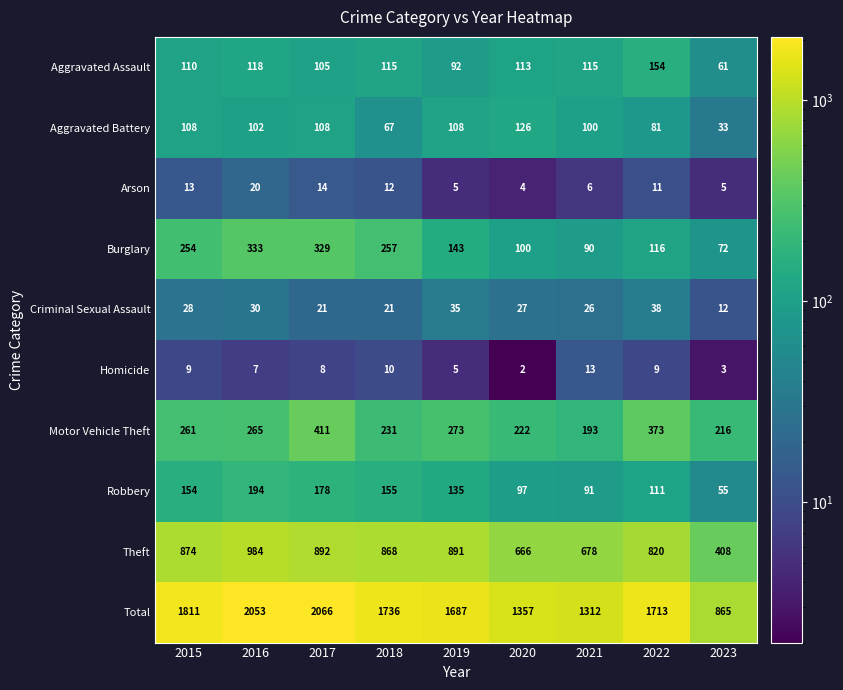

At which category is the sum across all series the highest?

2017